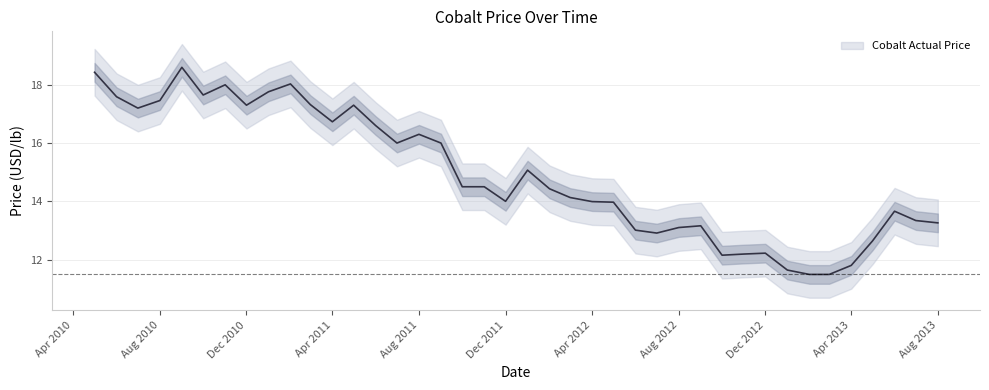

Which series has the widest spread of values?

Cobalt Actual Price